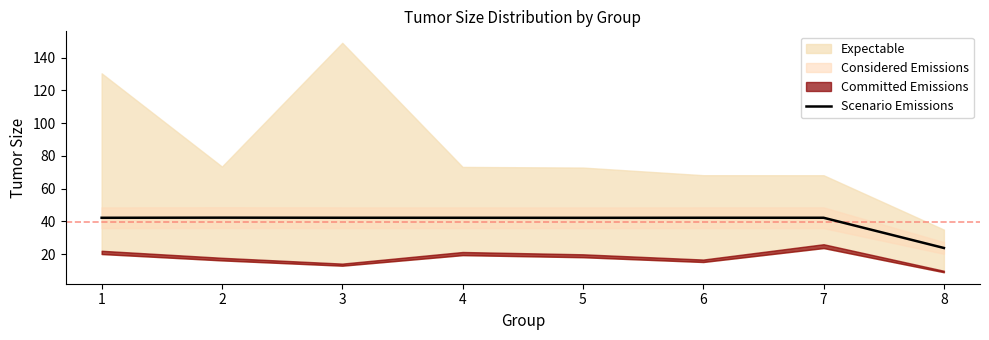

Reading left to right, transcribe all the data shown in this chart.

42.2	42.3	42.2	42.2	42.2	42.2	42.2	23.8